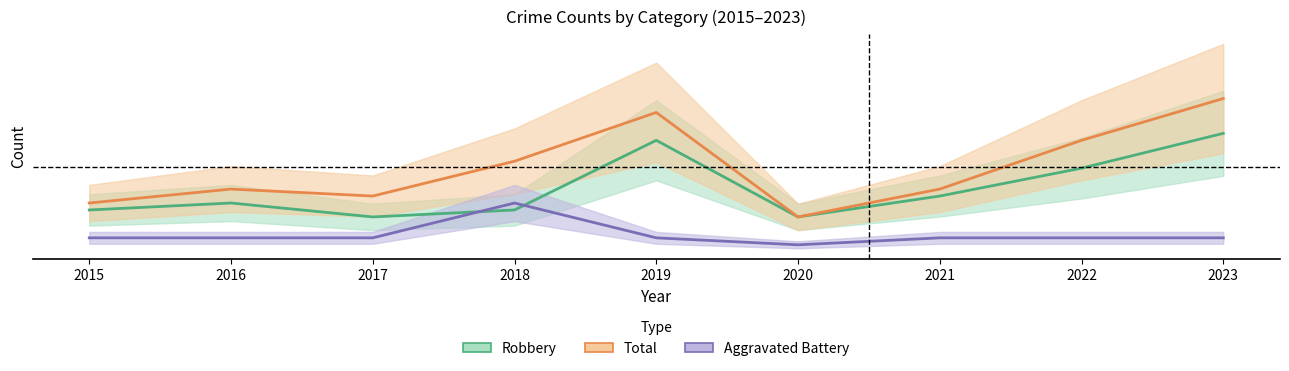

What is the value of the Aggravated Battery point at the 9th from the left?

1